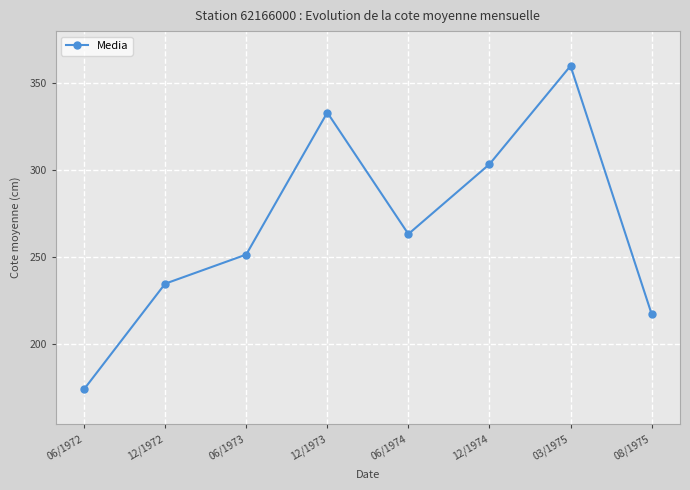

Where is the first local maximum?

12/1973